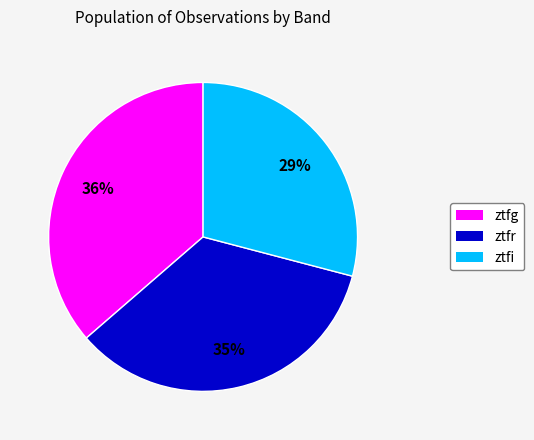

Is ztfg the majority of the pie?

No